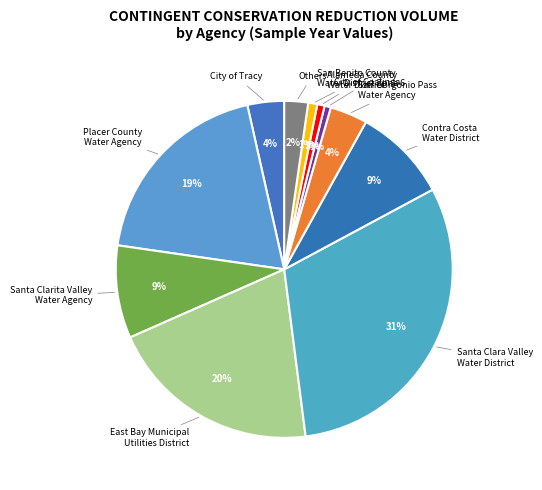

Is there any slice that represents more than half of the pie?

No